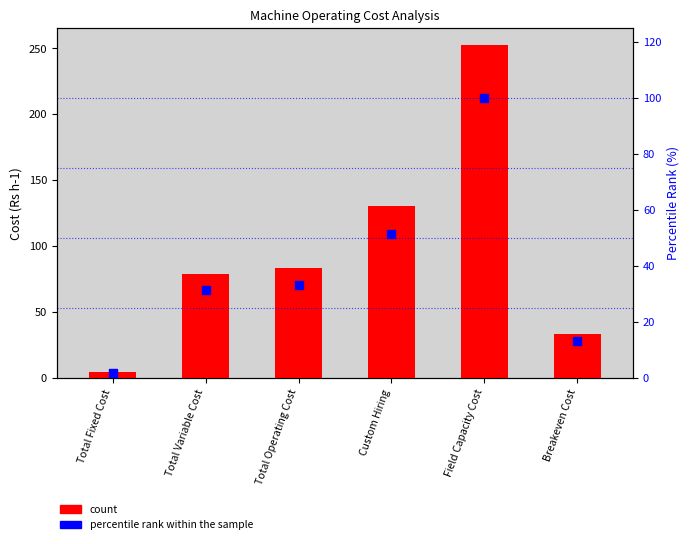

What are all the series names shown in the legend?

count, percentile rank within the sample